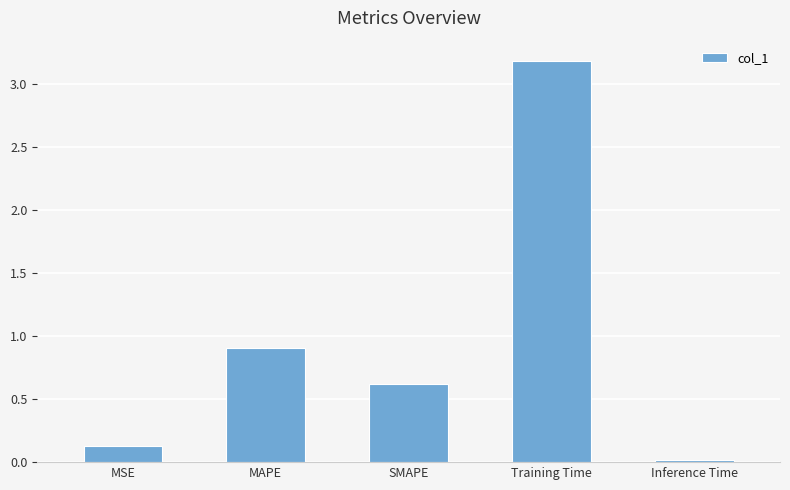

What position from the left is SMAPE?

3